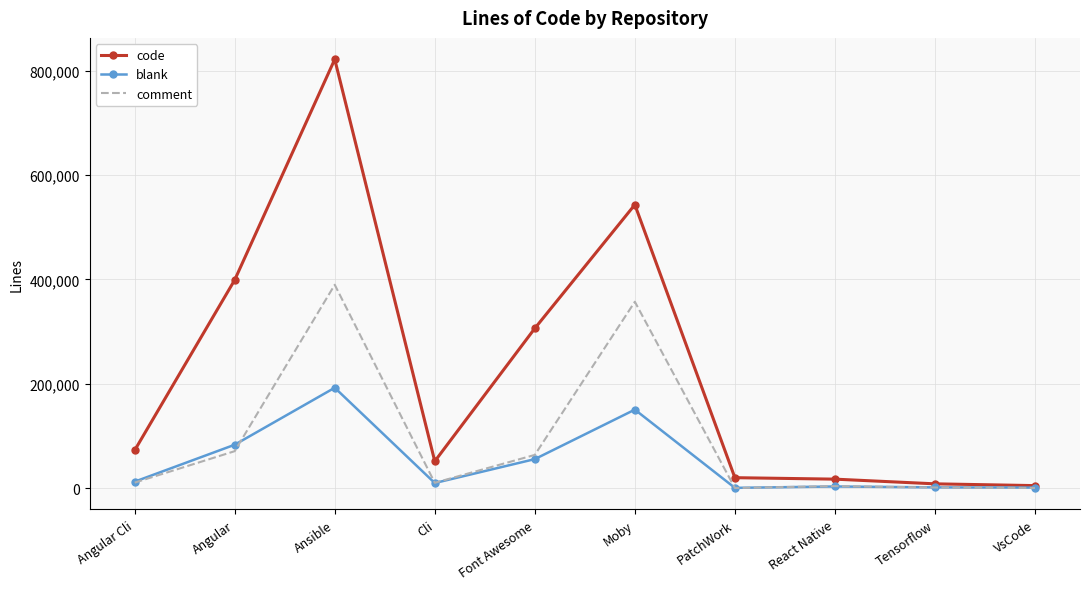

At which category is the sum across all series the highest?

Ansible